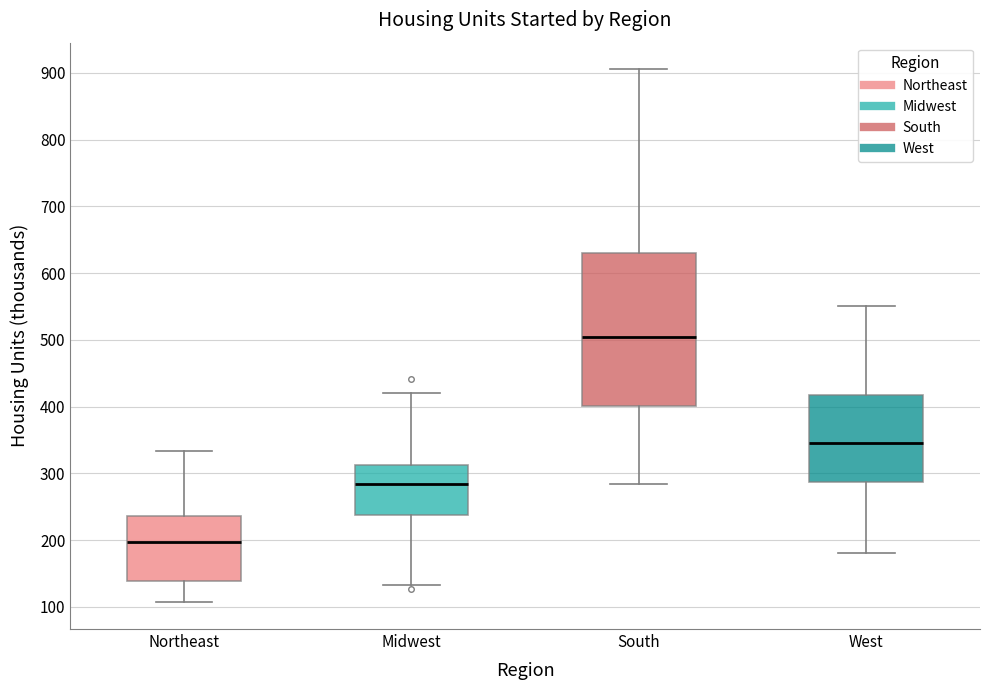

Which box has the highest median line?

South